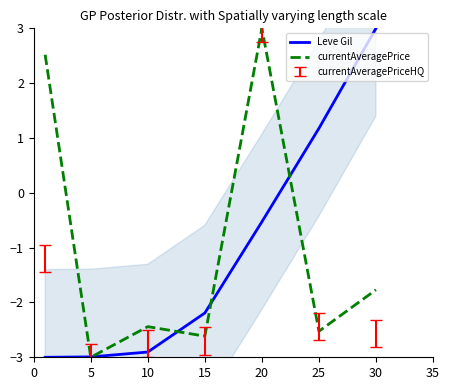

Reading left to right, extract all data points from this chart.

Leve Gil: -3.0	-3.0	-2.9	-2.2	-0.5	1.2	3.0
currentAveragePrice: 2.5	-3.0	-2.4	-2.6	3.0	-2.5	-1.8